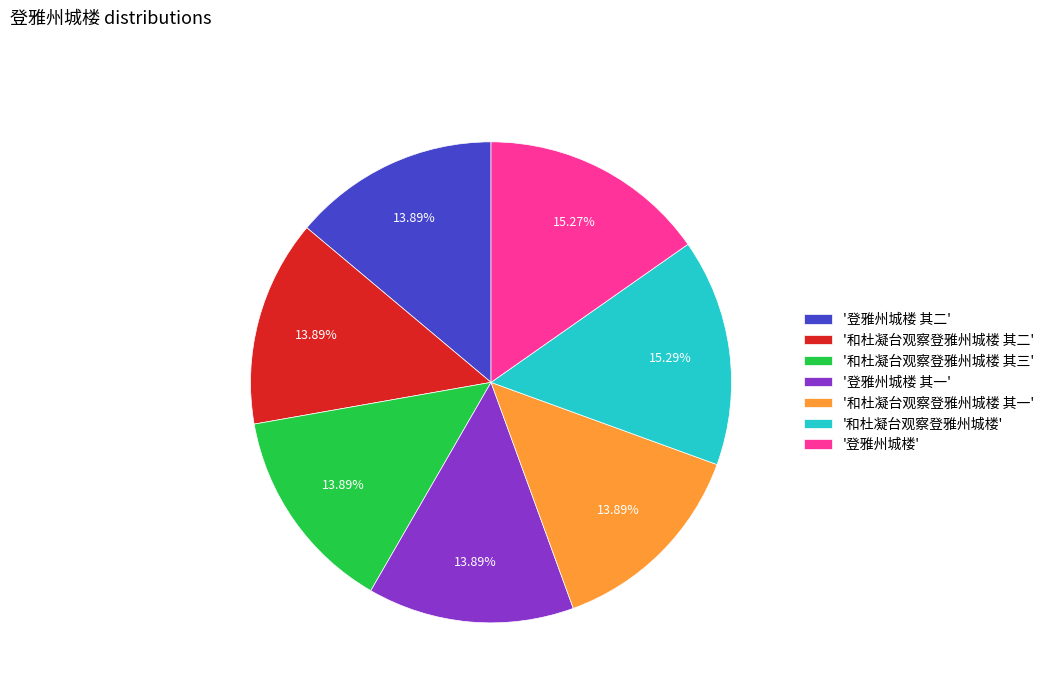

Combined, do '登雅州城楼 其一' and '和杜凝台观察登雅州城楼 其三' account for over 50%?

No